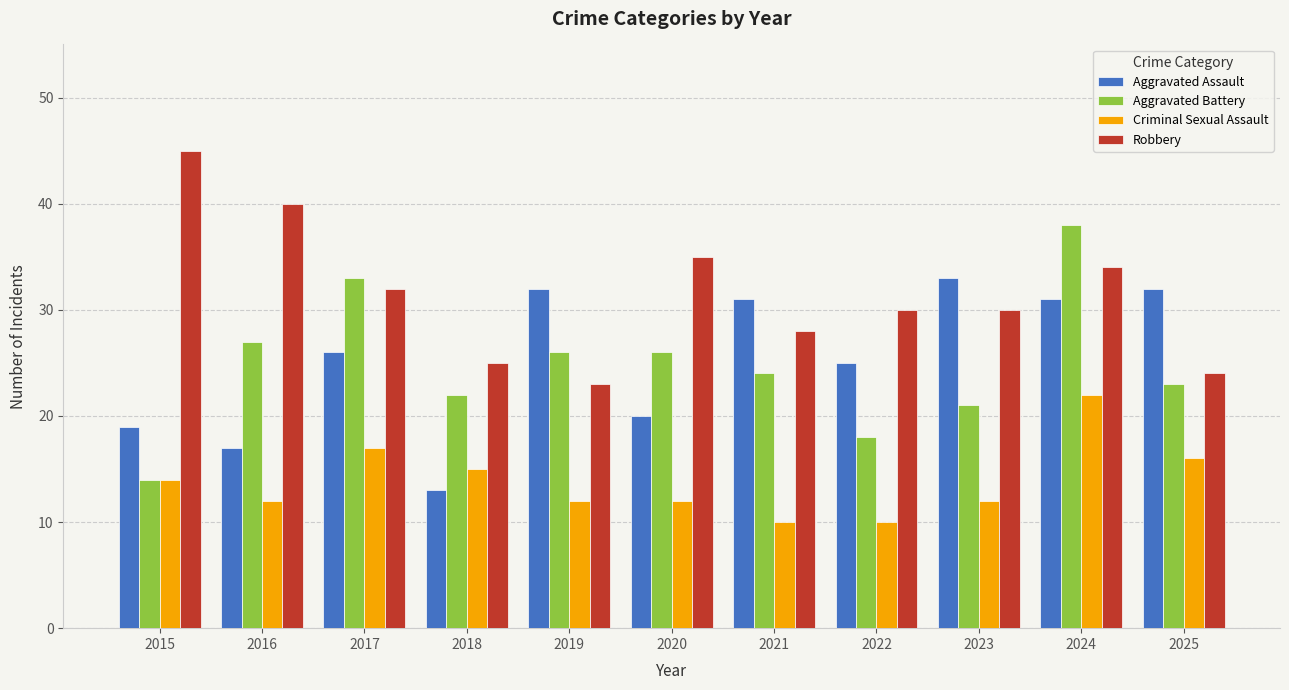

What is the difference between the highest and lowest values at 2018?

12